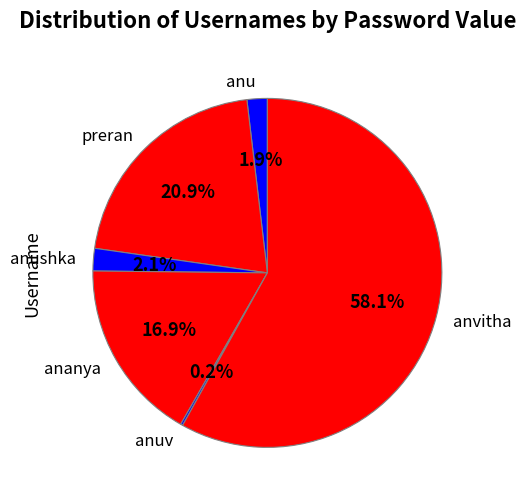

What percentage is NOT represented by preran?

79.1%